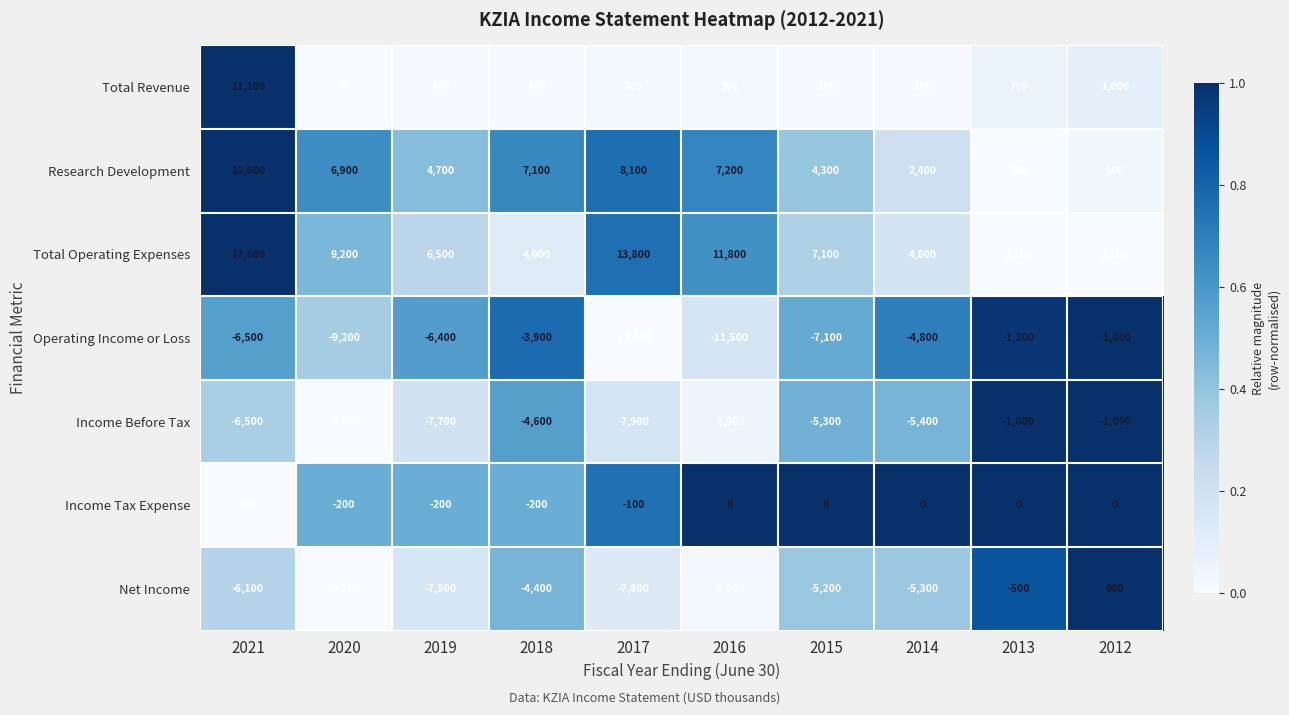

At which label is Income Tax Expense closest to -200?

2020